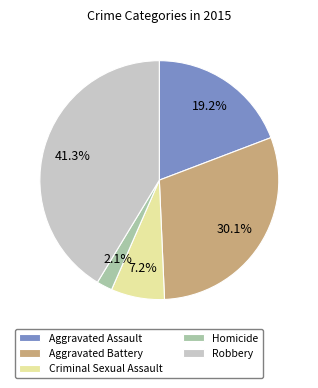

What is the largest slice in the pie chart?

Robbery